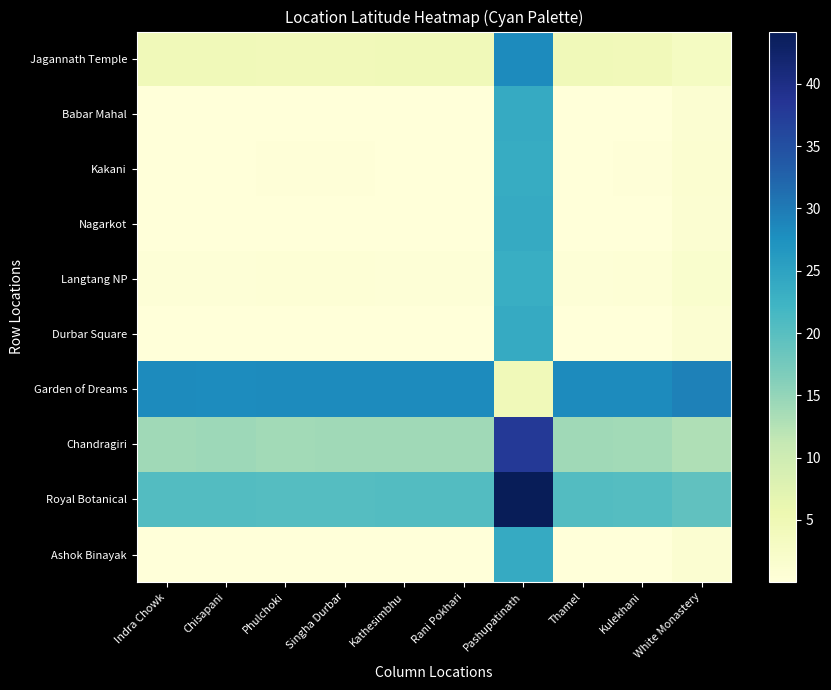

How many series are shown in this chart?

10